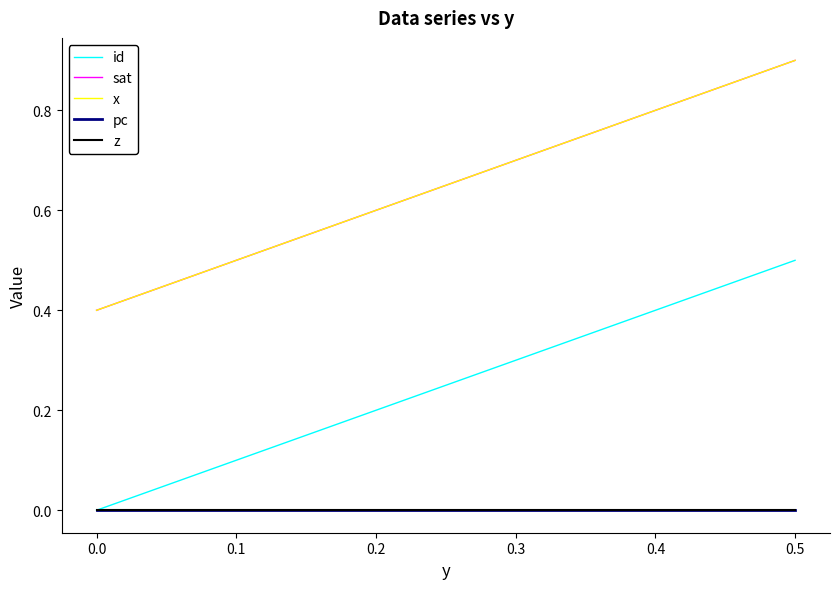

Does the chart have visible grid lines?

No